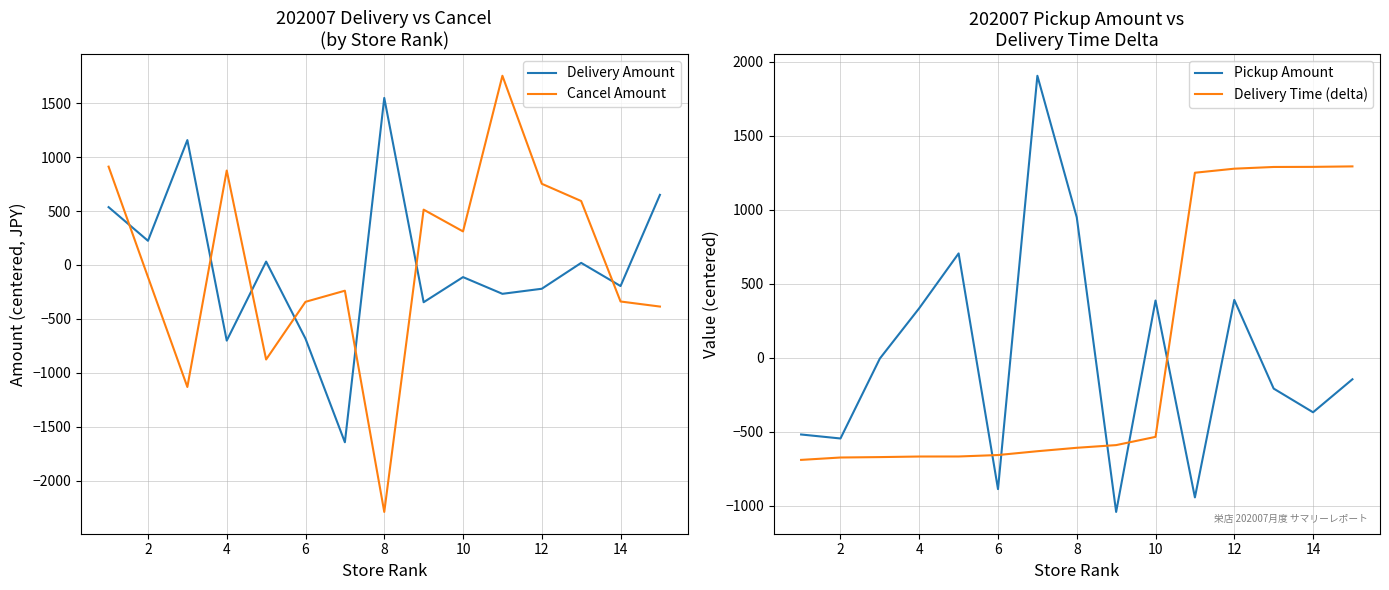

Which series has the largest total across all categories?

Delivery Time (delta)